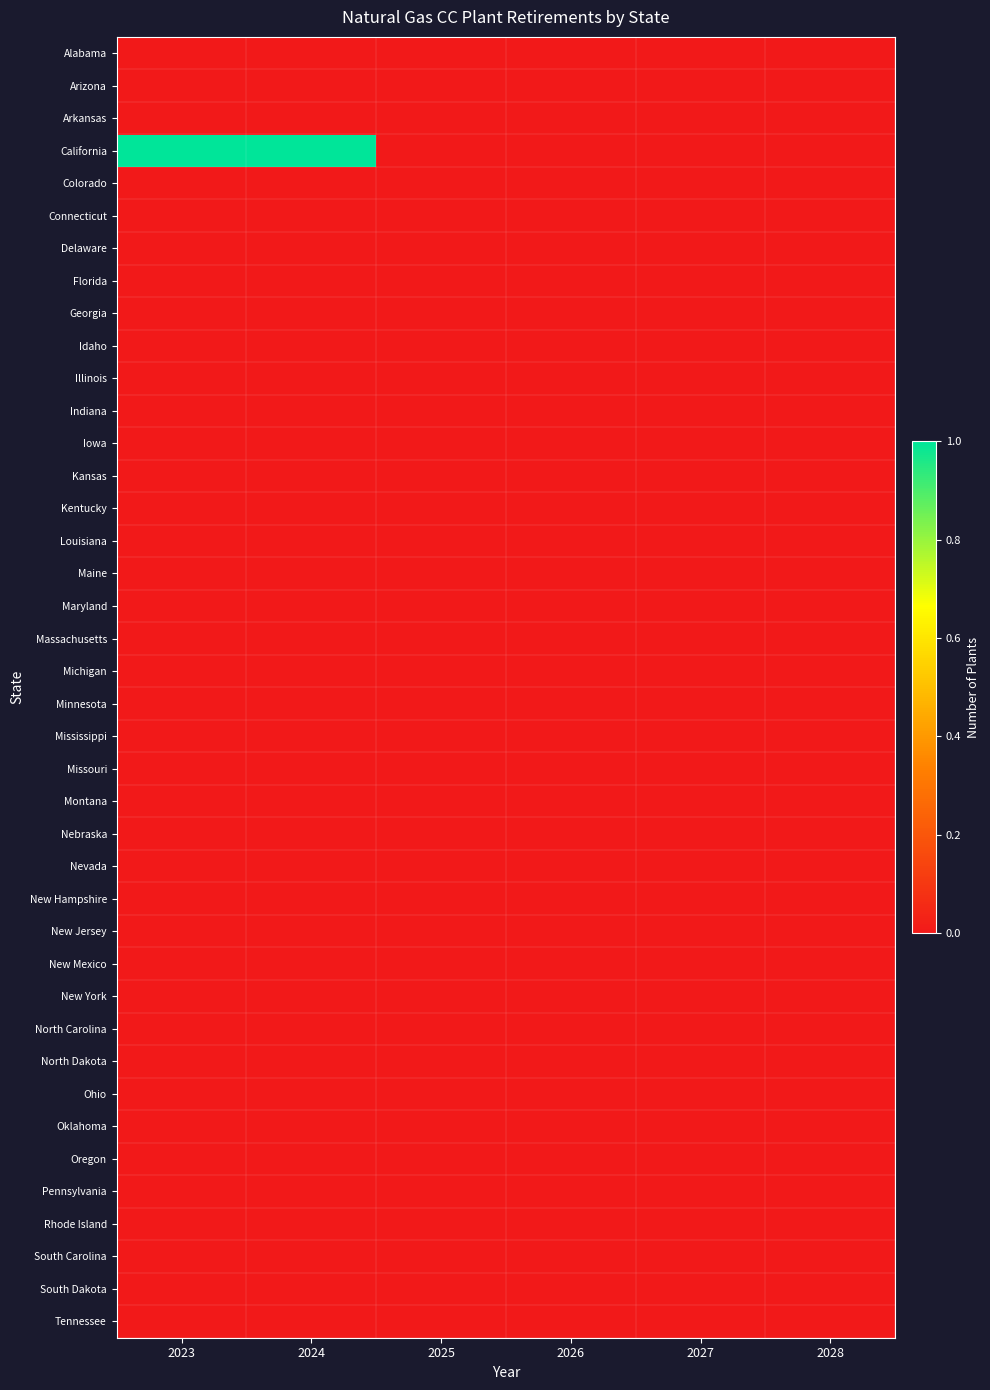

Which series has the widest spread of values?

California